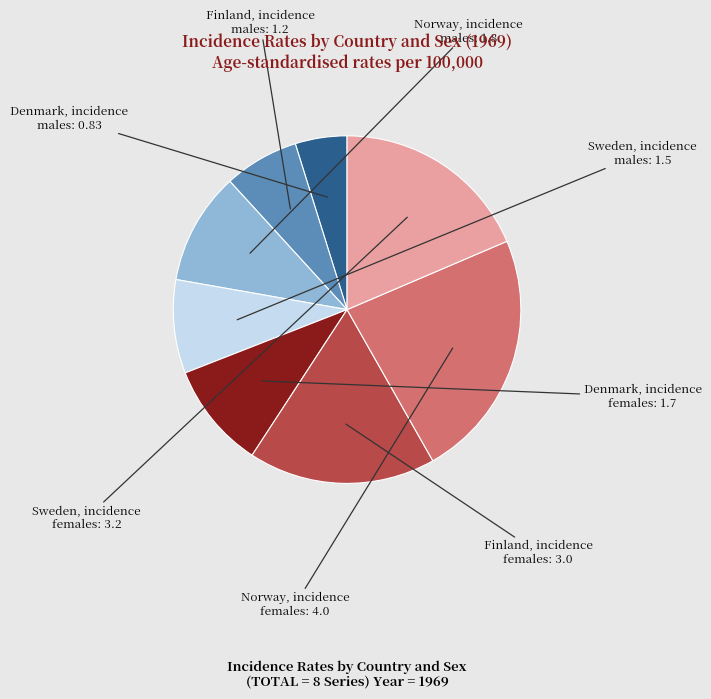

Is there any slice that represents more than half of the pie?

No